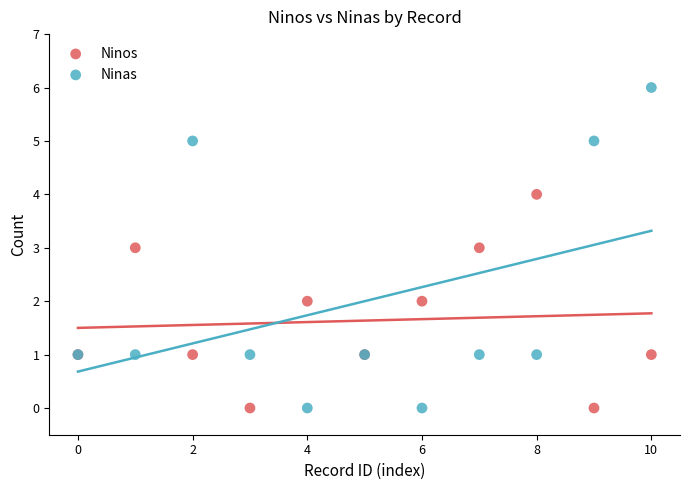

Which series has the widest spread of Y values?

Ninas